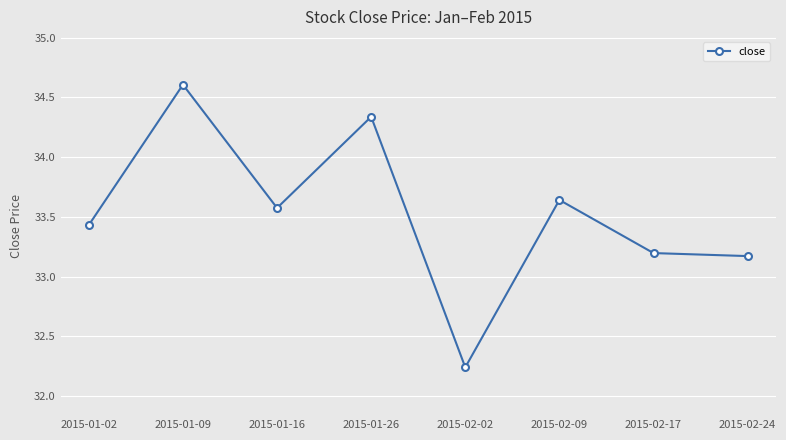

What is the sum of all values?

268.2